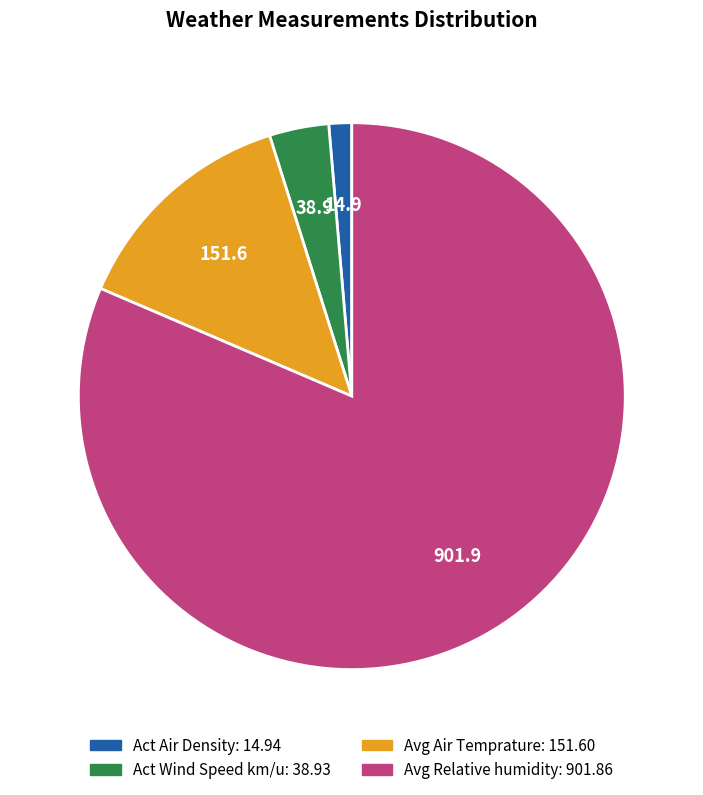

Does any single category account for the majority?

Yes